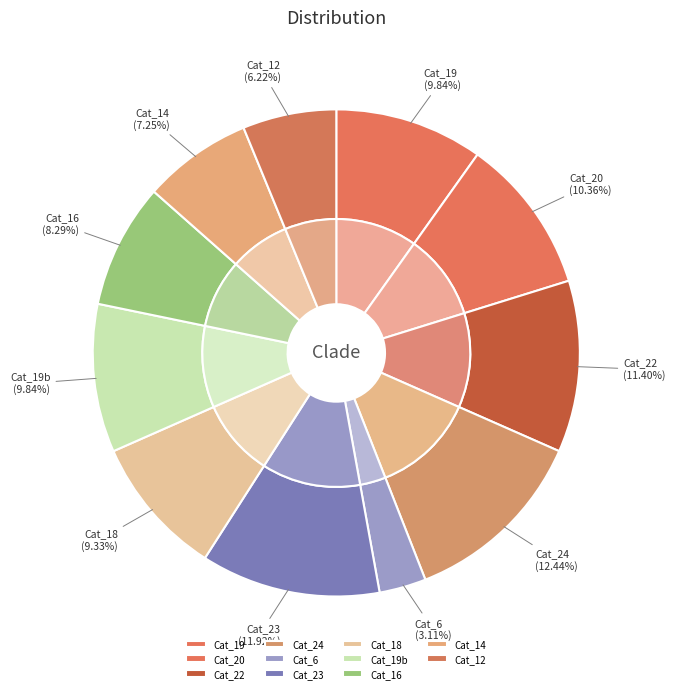

Does any single category account for the majority?

No